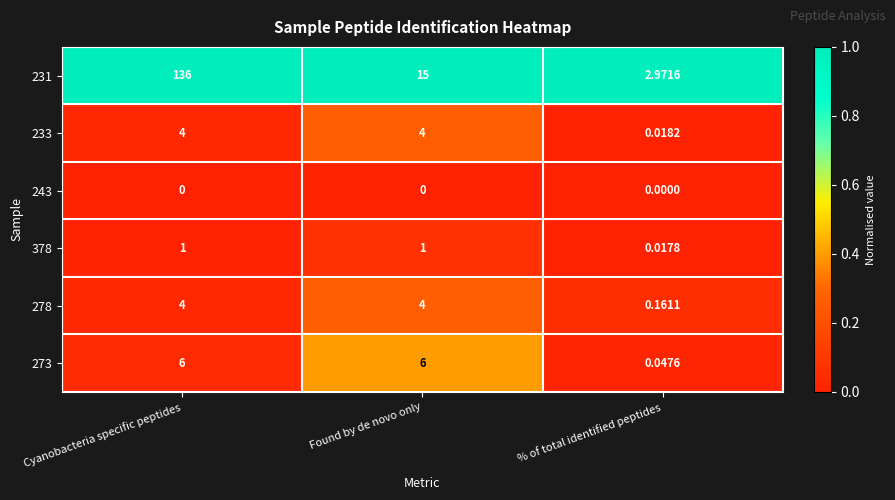

What is the total value across all series at Cyanobacteria specific peptides?

151.0